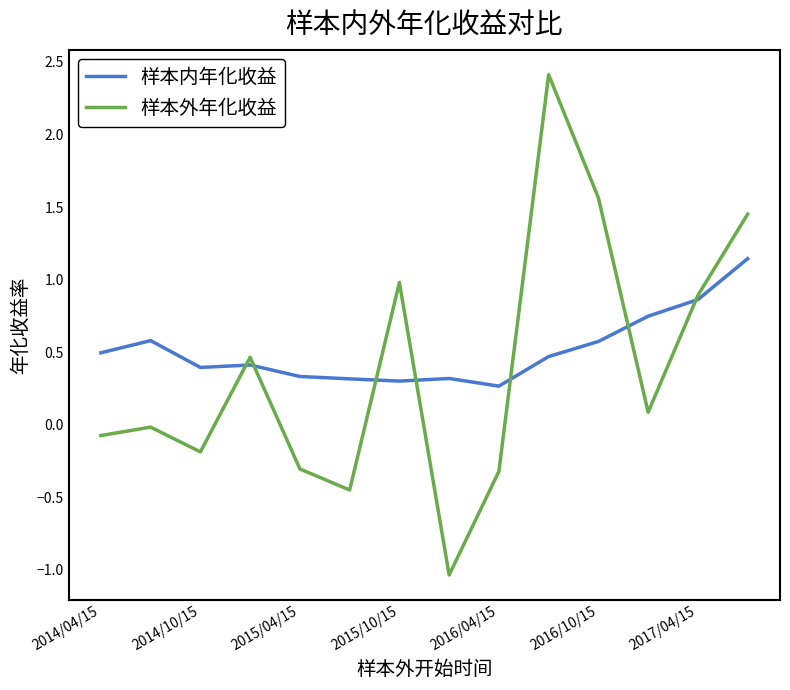

What is the sum of all 样本外年化收益 values?

5.5